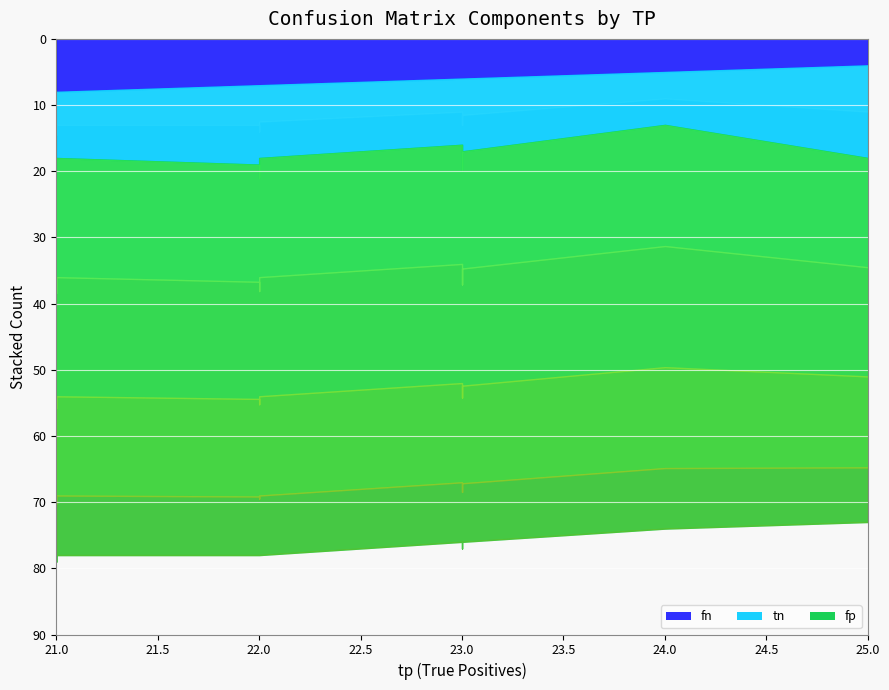

What is the difference between the maximum and minimum values in the fp series?

6